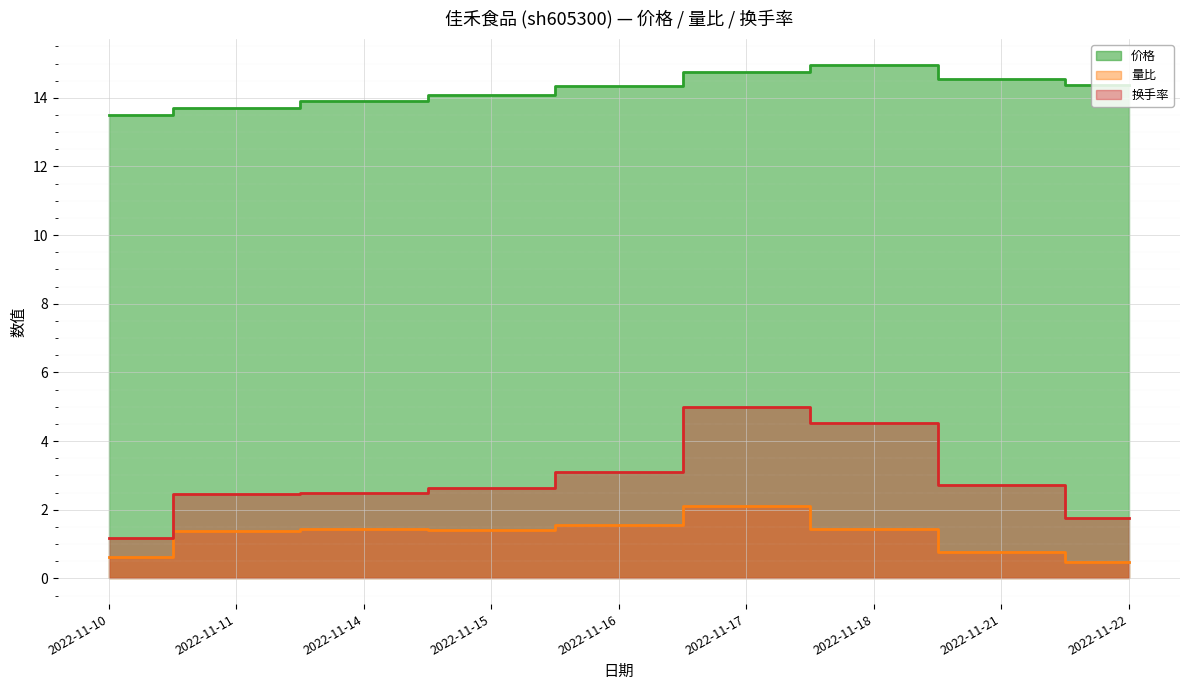

What is the smallest value displayed?

0.5